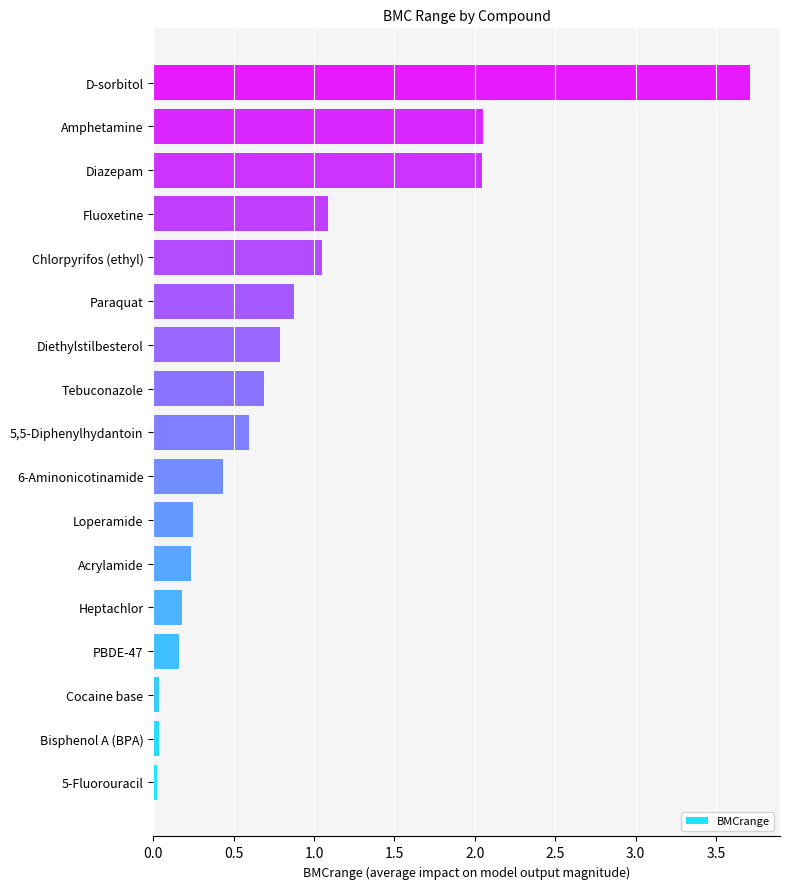

True or false: the data shows 0.8 at Diethylstilbesterol.

True